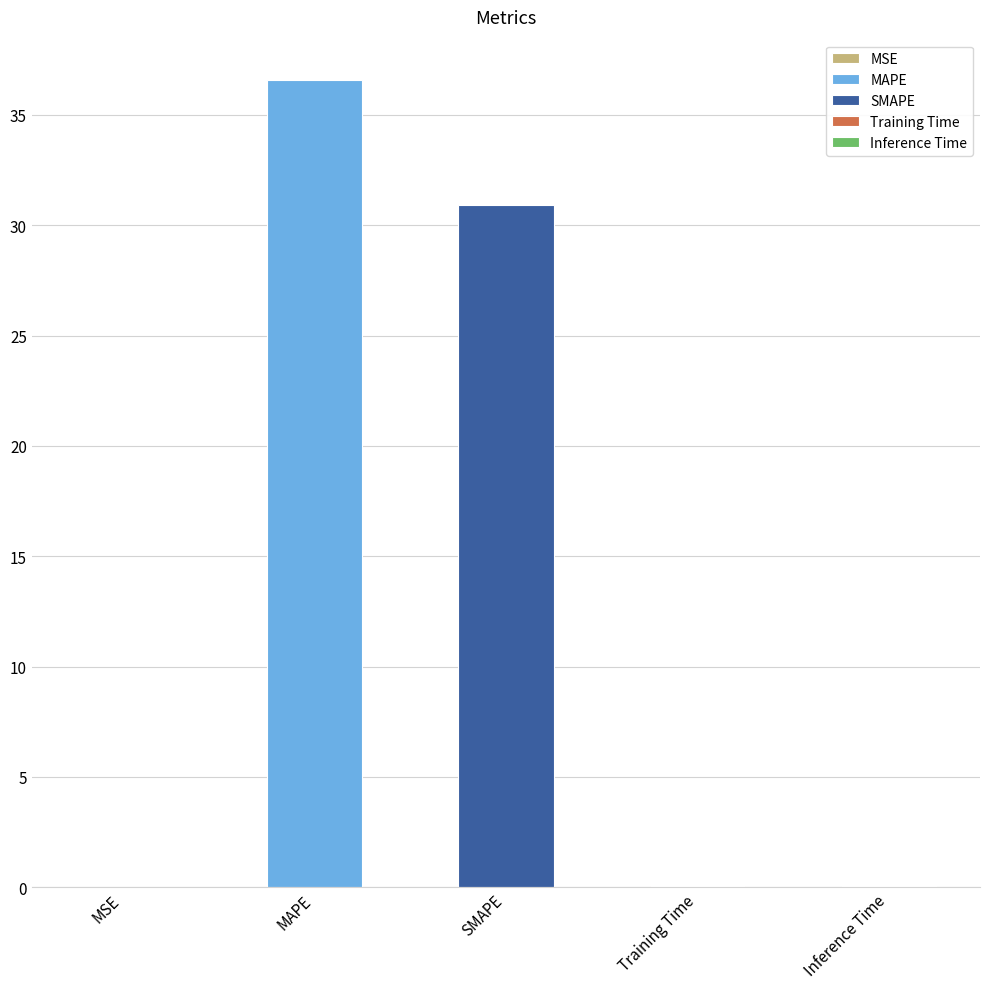

Where is the data nearest to the value 18?

SMAPE